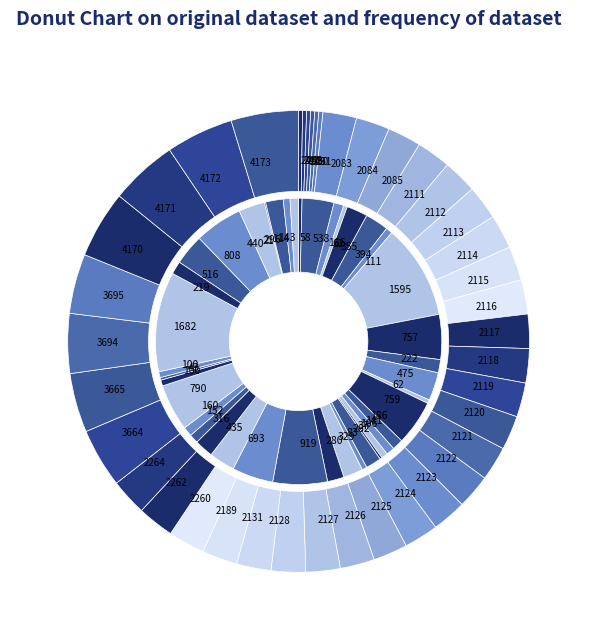

Is it true that 202001 is 11% of the pie?

False